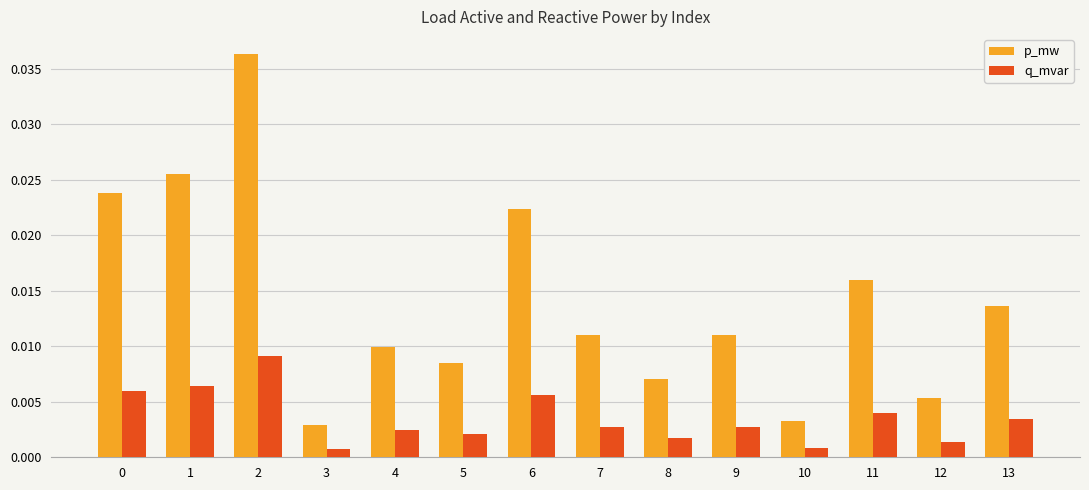

Which series has the largest range (max minus min)?

p_mw